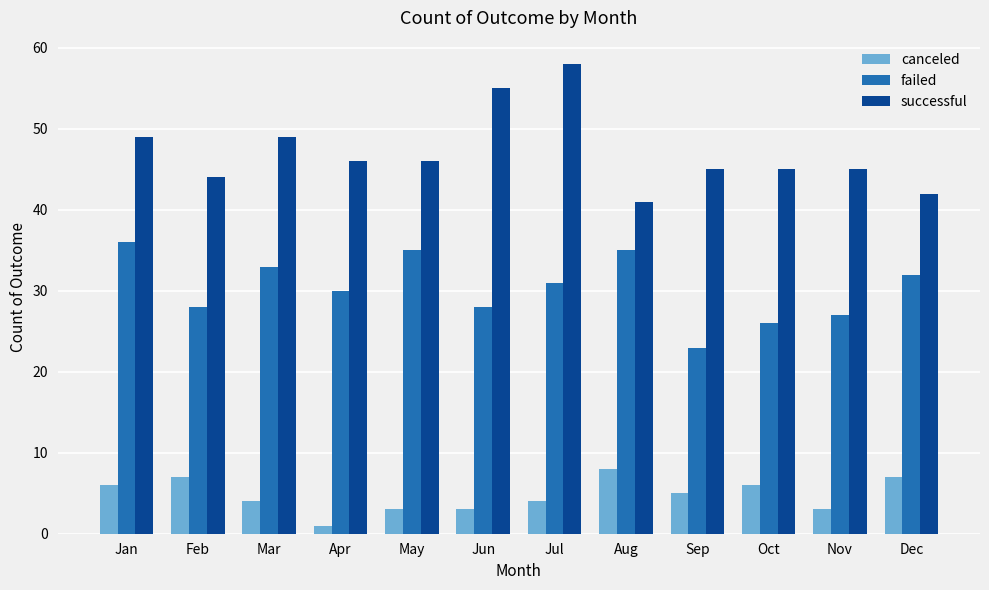

How many series are shown in this chart?

3